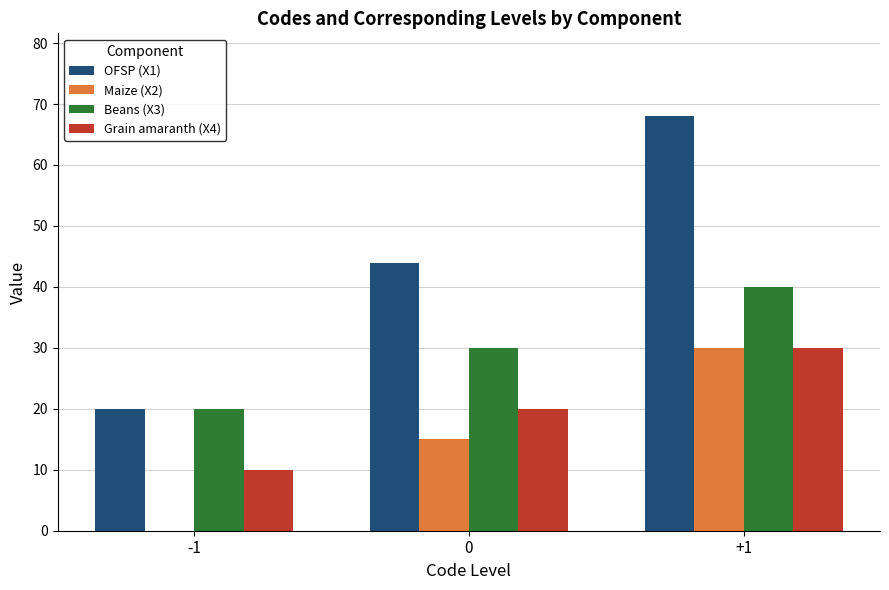

At which label does Maize (X2) reach its peak?

+1